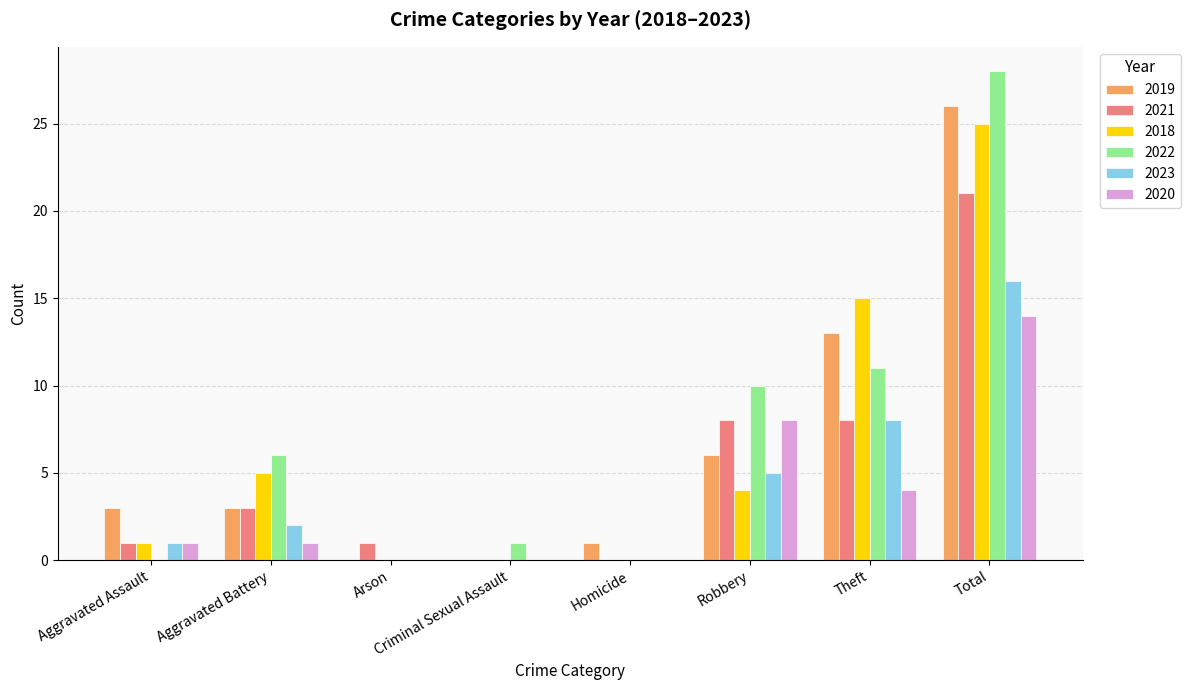

Reading right to left, transcribe all the data shown in this chart.

2019: Total=26	Theft=13	Robbery=6	Homicide=1	Criminal Sexual Assault=0	Arson=0	Aggravated Battery=3	Aggravated Assault=3
2021: Total=21	Theft=8	Robbery=8	Homicide=0	Criminal Sexual Assault=0	Arson=1	Aggravated Battery=3	Aggravated Assault=1
2018: Total=25	Theft=15	Robbery=4	Homicide=0	Criminal Sexual Assault=0	Arson=0	Aggravated Battery=5	Aggravated Assault=1
2022: Total=28	Theft=11	Robbery=10	Homicide=0	Criminal Sexual Assault=1	Arson=0	Aggravated Battery=6	Aggravated Assault=0
2023: Total=16	Theft=8	Robbery=5	Homicide=0	Criminal Sexual Assault=0	Arson=0	Aggravated Battery=2	Aggravated Assault=1
2020: Total=14	Theft=4	Robbery=8	Homicide=0	Criminal Sexual Assault=0	Arson=0	Aggravated Battery=1	Aggravated Assault=1